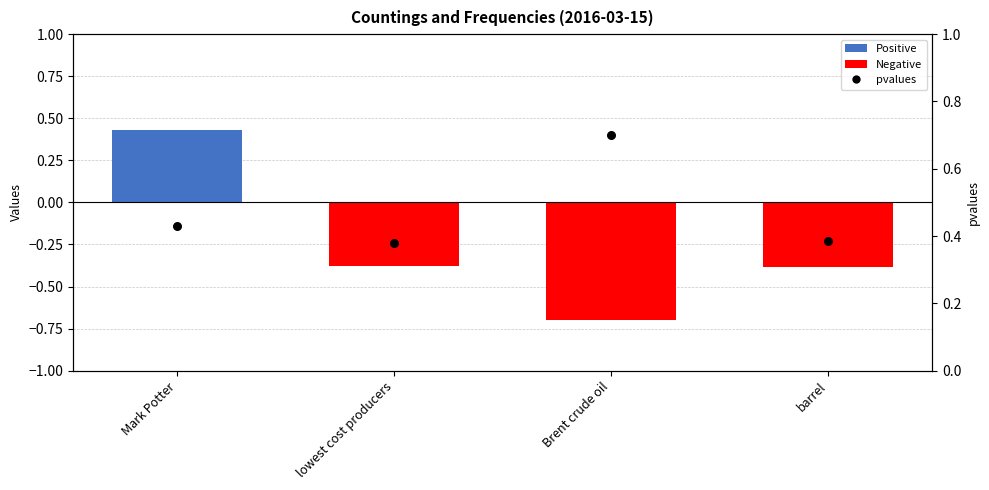

Which series contains the lowest Y value?

Values